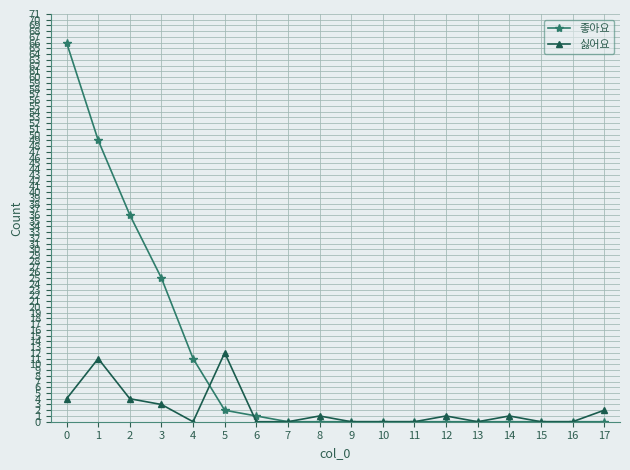

Is it true that 좋아요 equals 36 at 2?

True